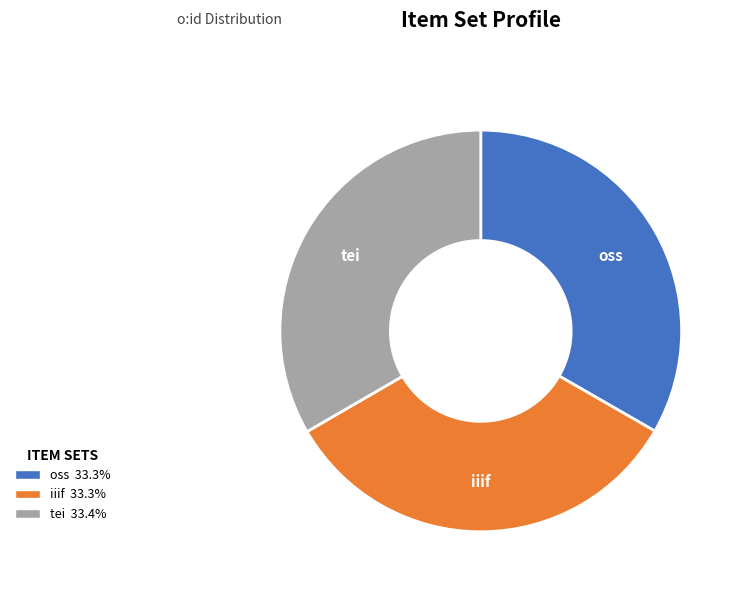

Combined, do tei and oss account for over 50%?

Yes